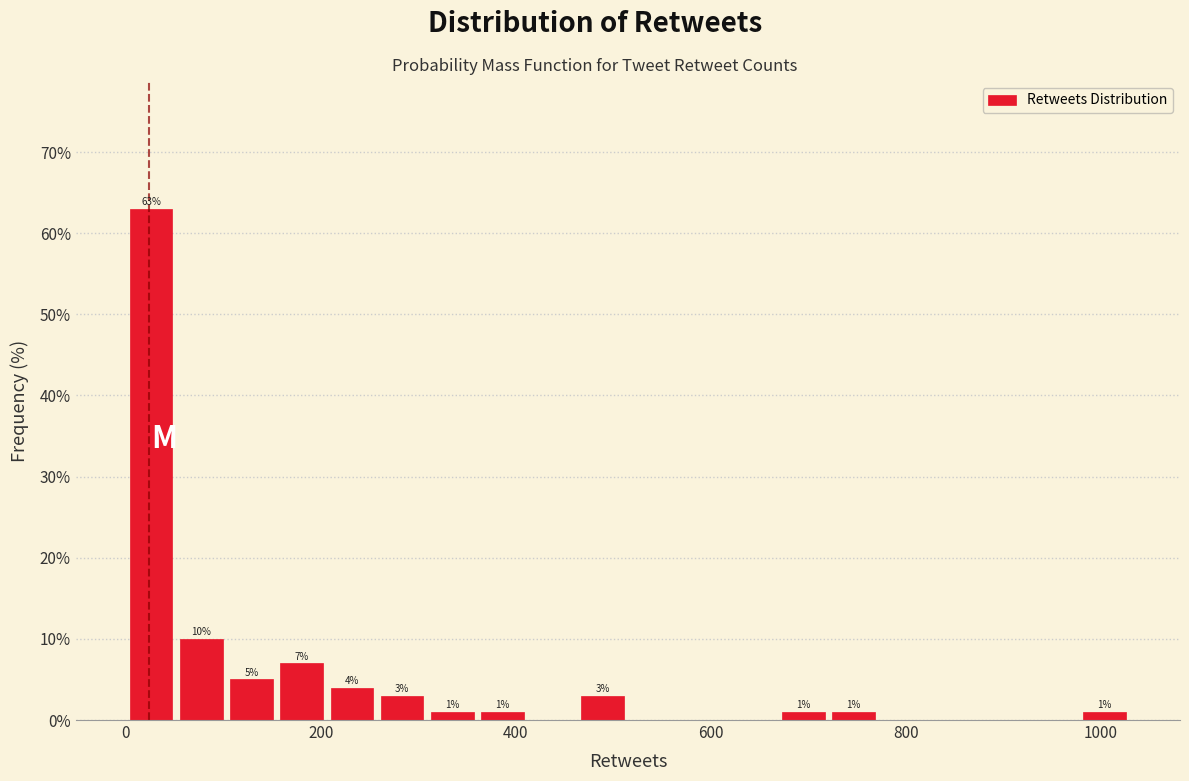

Around what value on the x-axis is the tallest bar? Give the approximate position of its centre, as read against the axis.

20